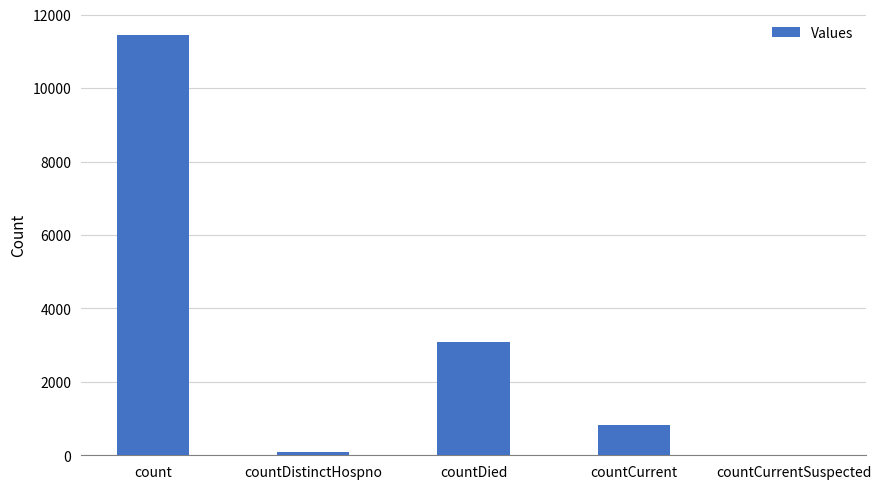

What is the sum of all values?

15426